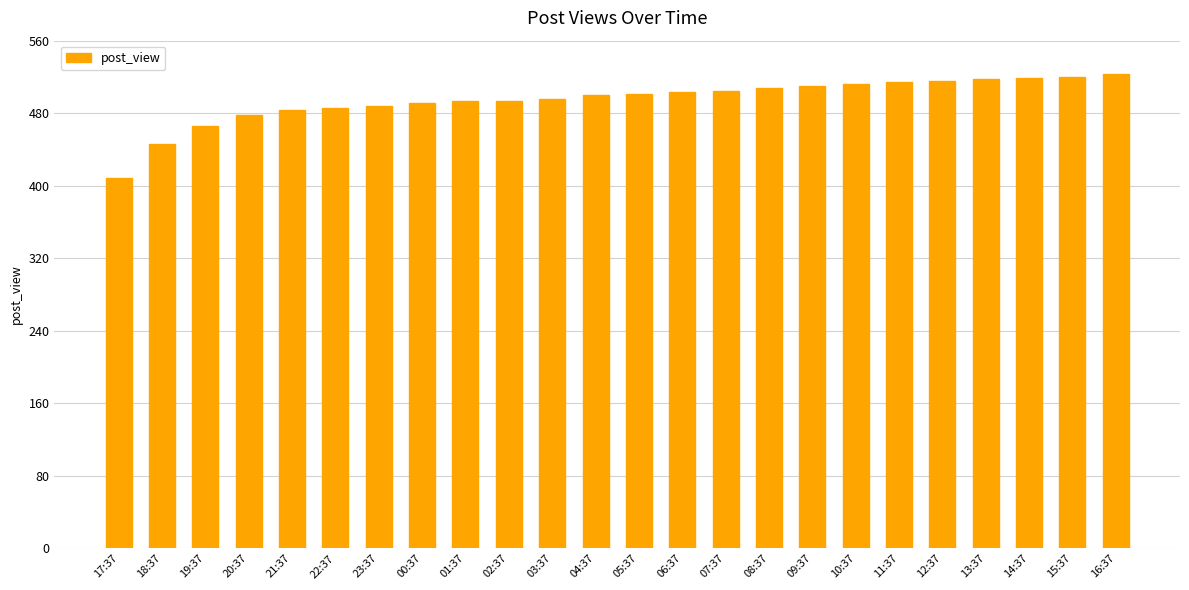

What is the label of the 15th bar from the right?

02:37